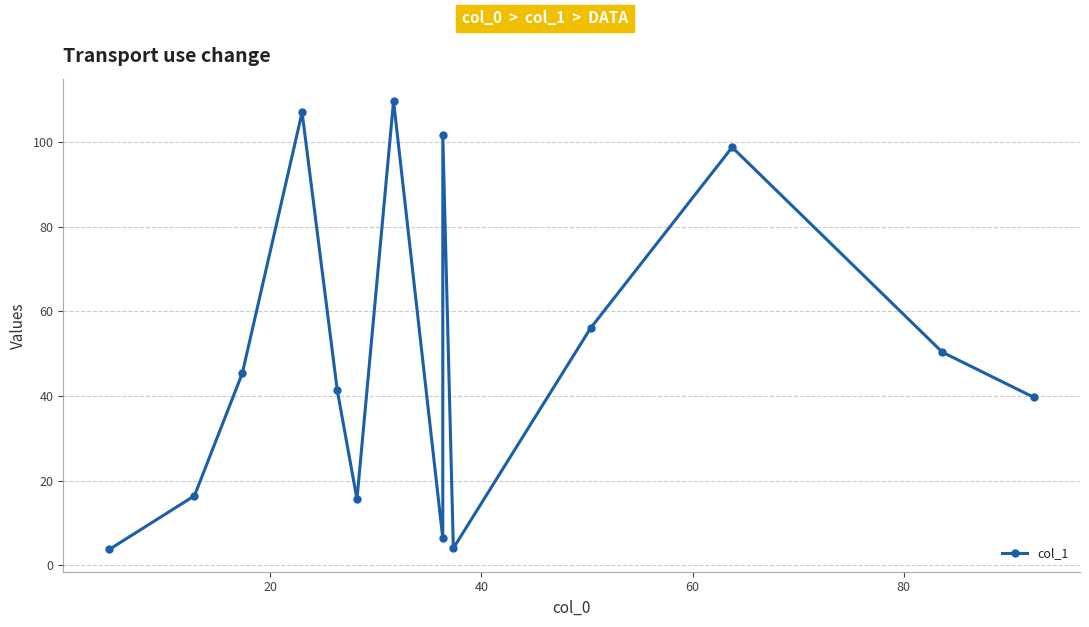

What is the average value?

49.7